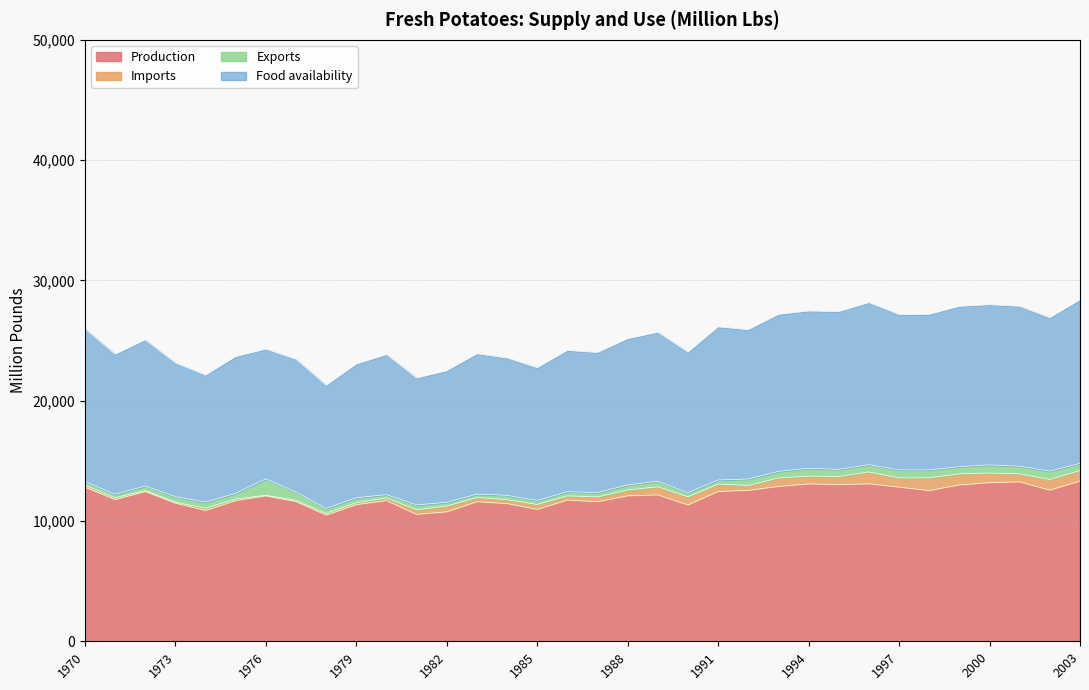

How many categories are shown in the chart?

34